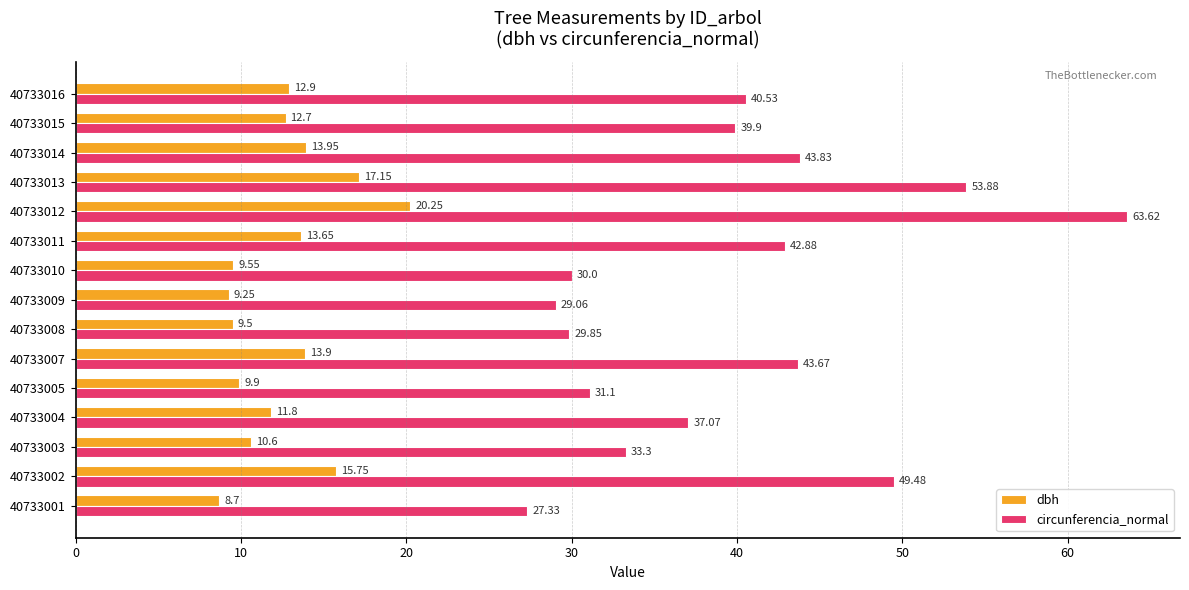

At which category is the sum across all series the highest?

40733012